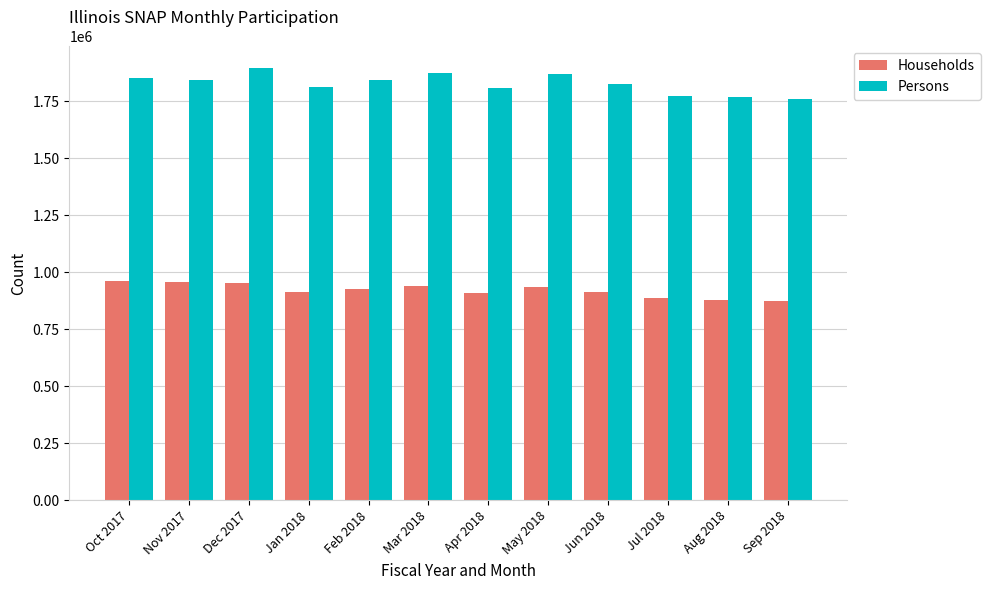

At how many categories does at least one series exceed 1654385?

12